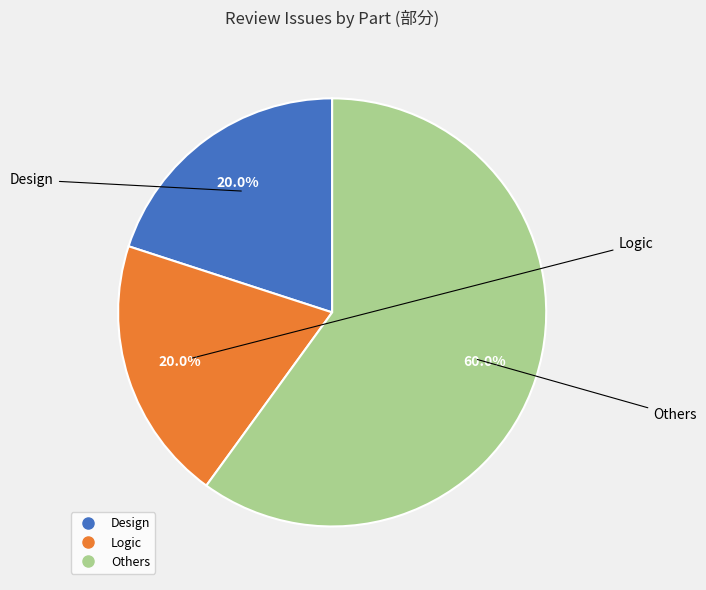

To the nearest percent, what is the average slice percentage?

33%